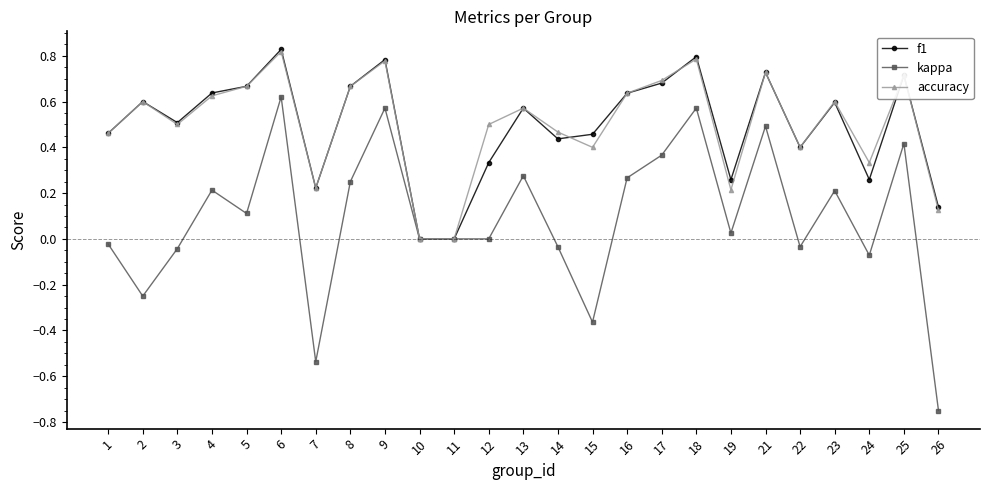

At which category is the sum across all series the highest?

6